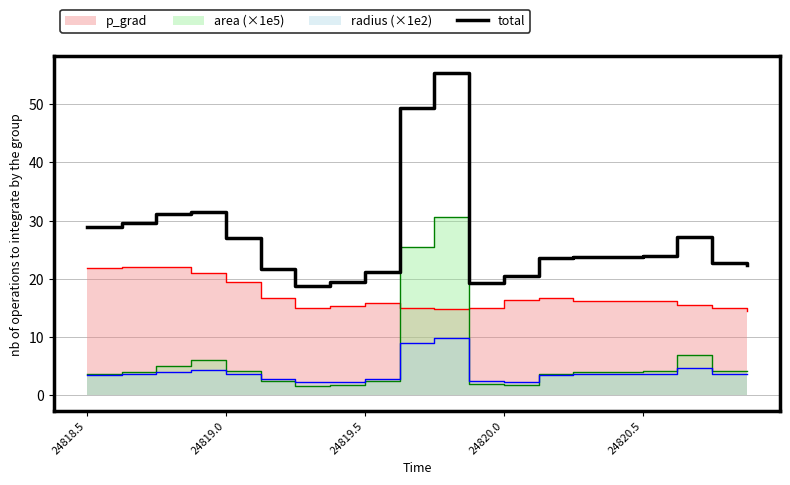

What is the maximum value for total?

55.4